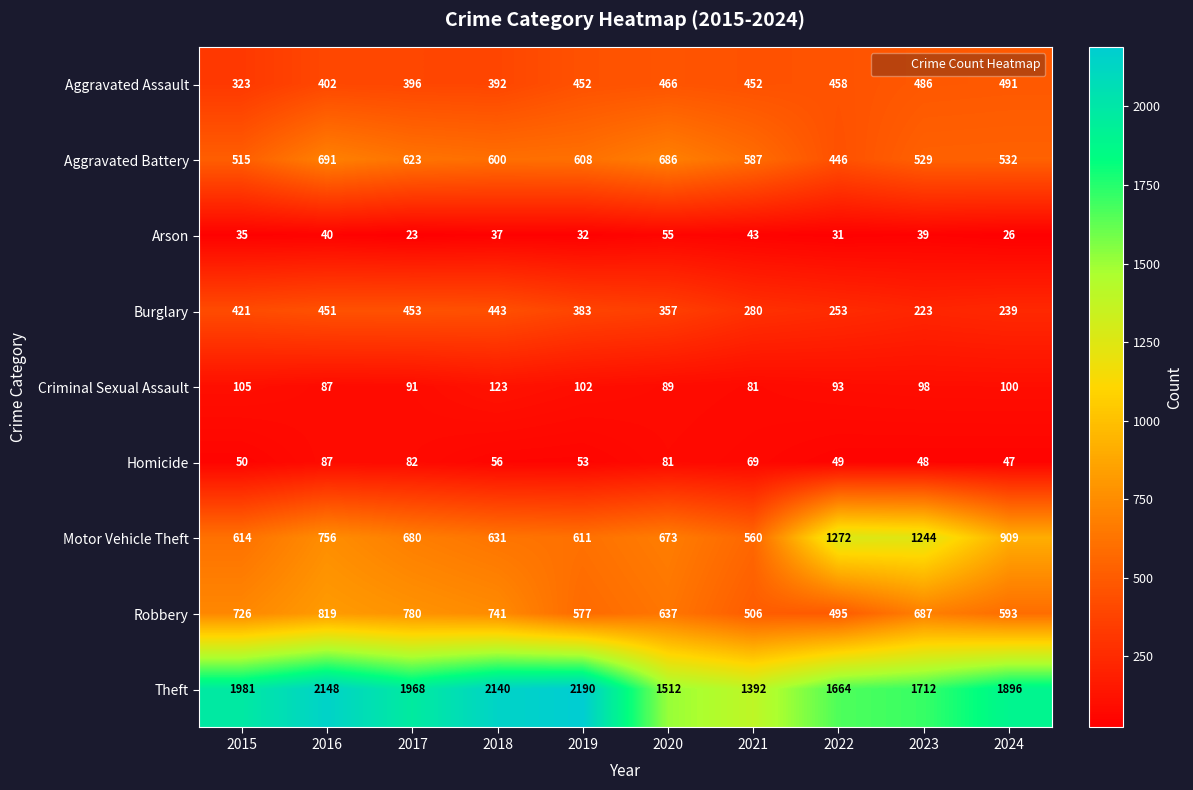

What is the difference between the maximum and minimum values in the Motor Vehicle Theft series?

712